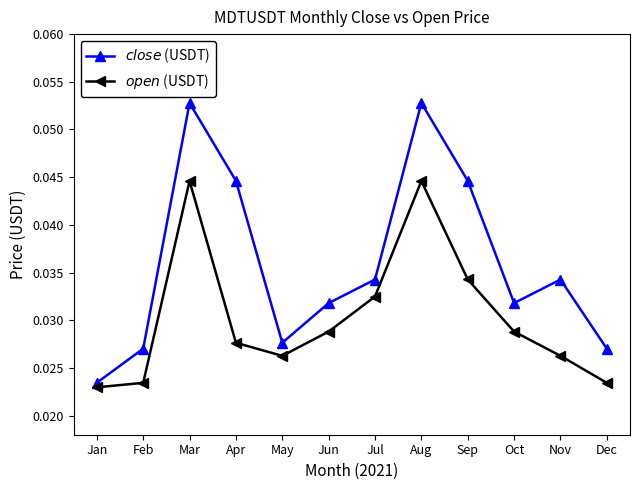

How many lines are shown in the chart?

2